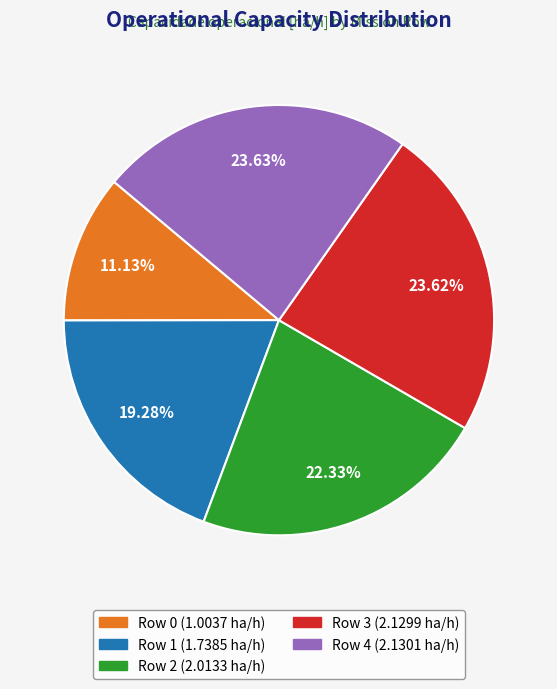

What portion of the pie excludes Row 4?

76.4%